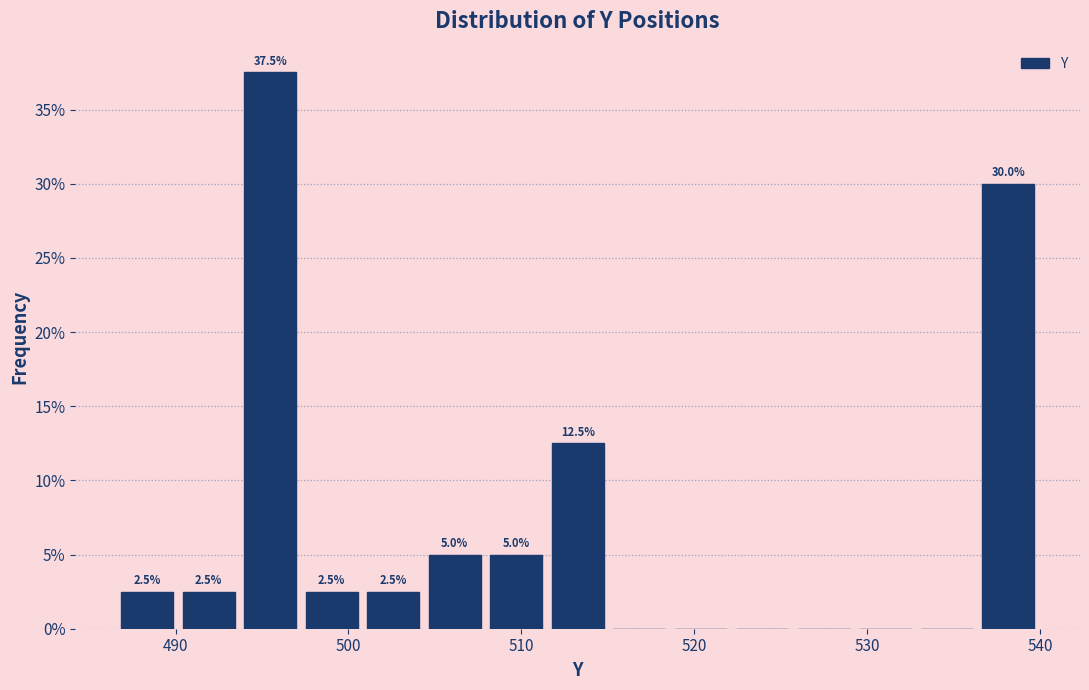

Read against the x-axis, roughly where is the centre of the tallest bar?

495